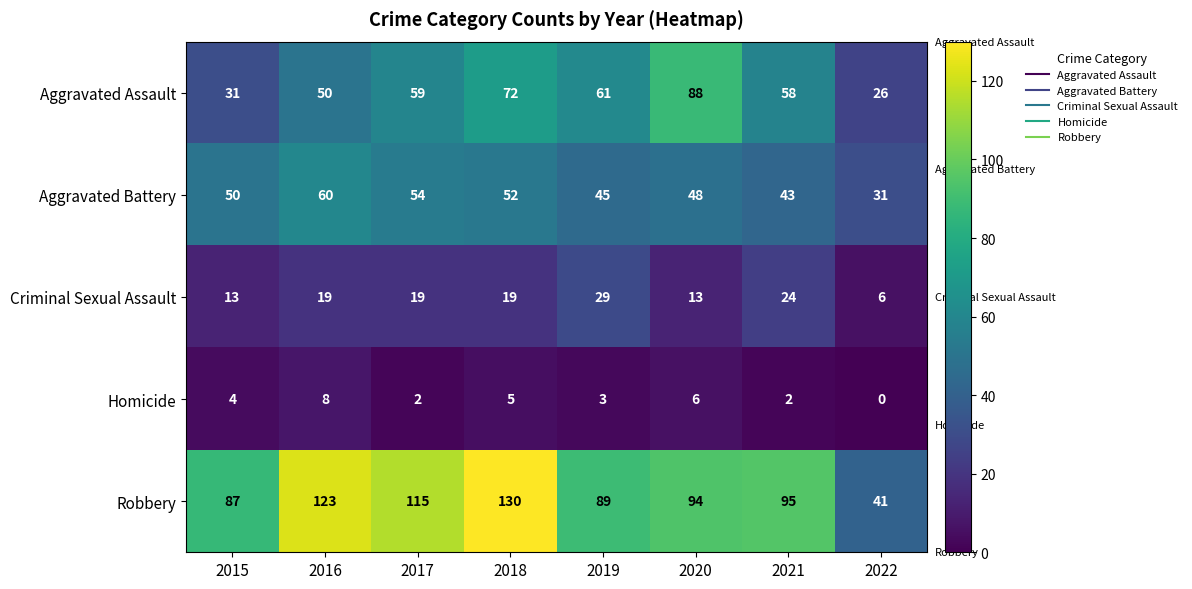

Which series changed the most between 2017 and 2019?

Robbery